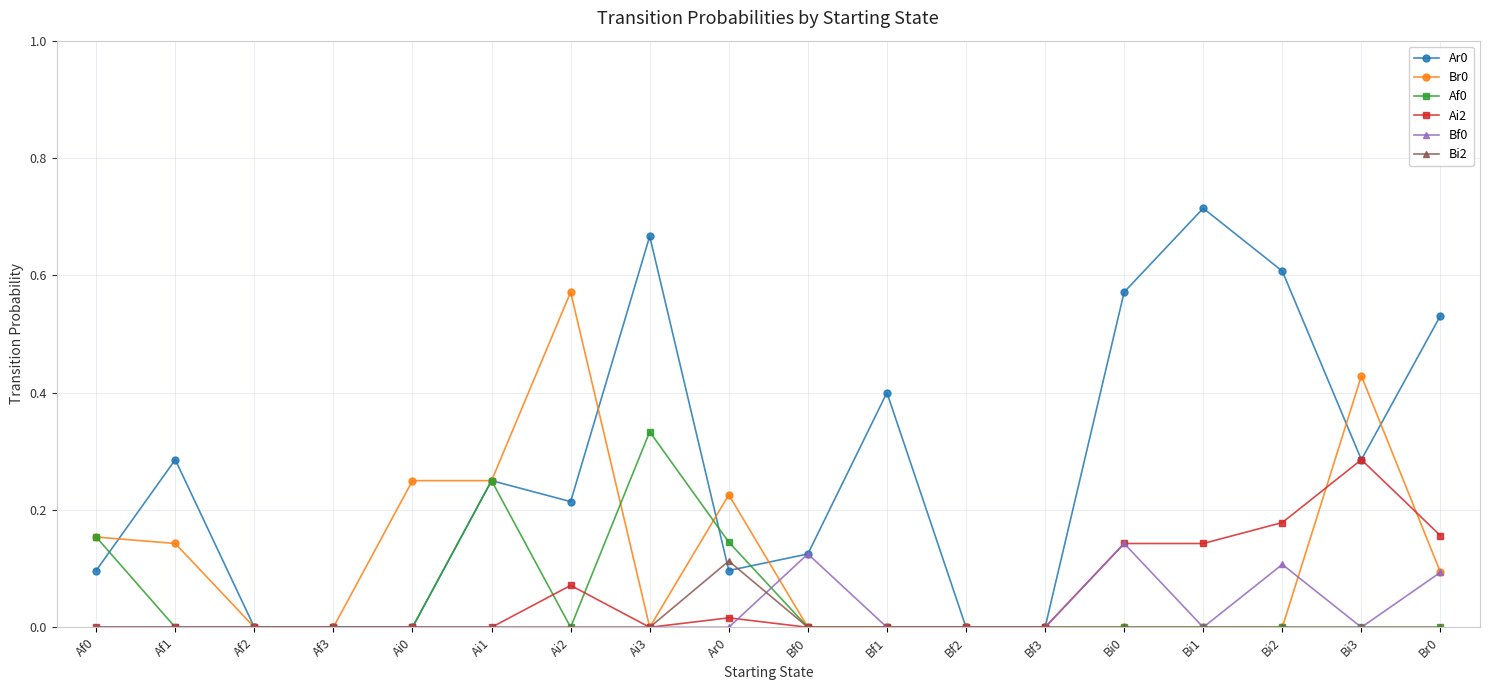

True or false: Af0 has a value of 0.0 at Bf1.

True